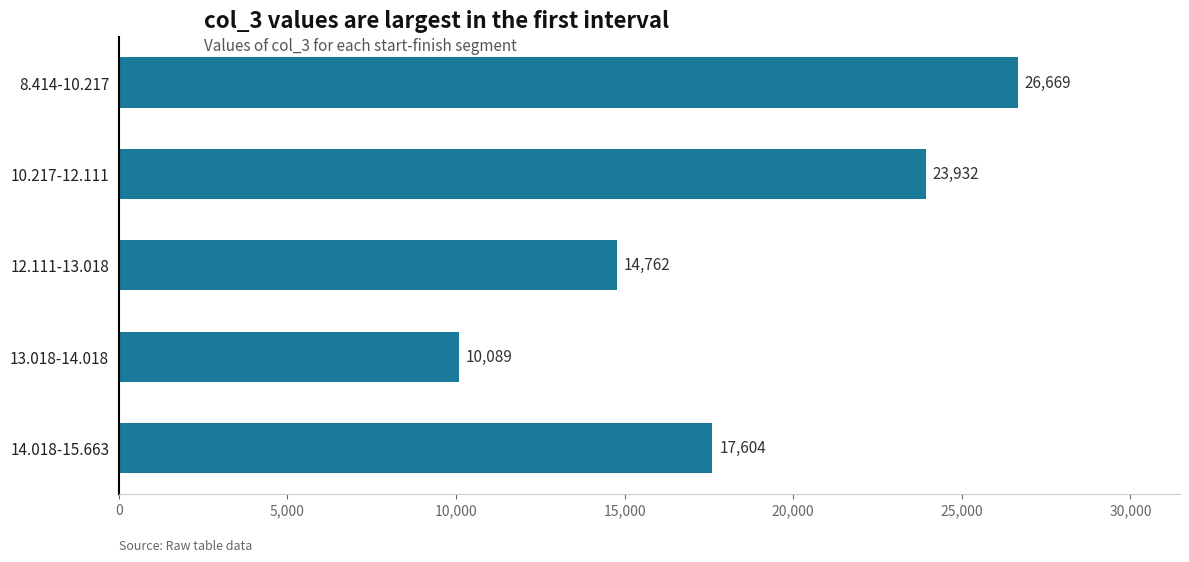

Approximately how many times larger is the value at 8.414-10.217 compared to 10.217-12.111?

1.1